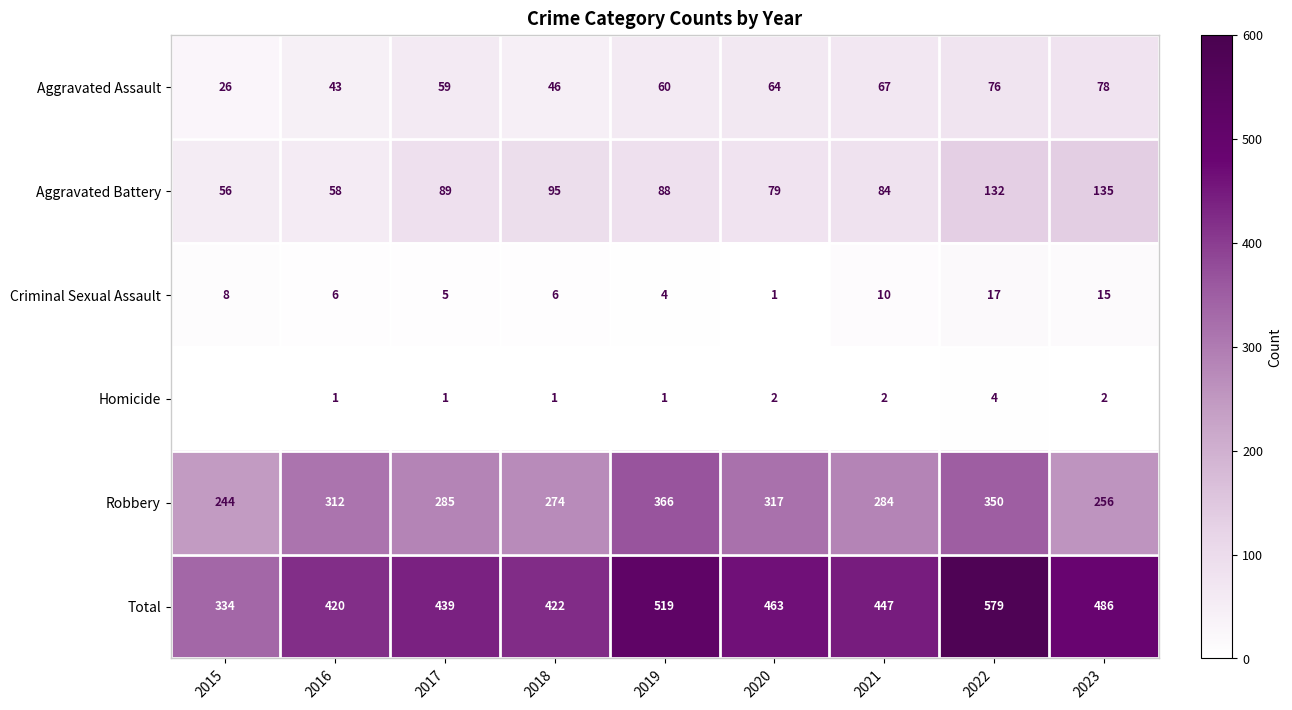

List the labels in order of Aggravated Assault value, largest first.

2023, 2022, 2021, 2020, 2019, 2017, 2018, 2016, 2015